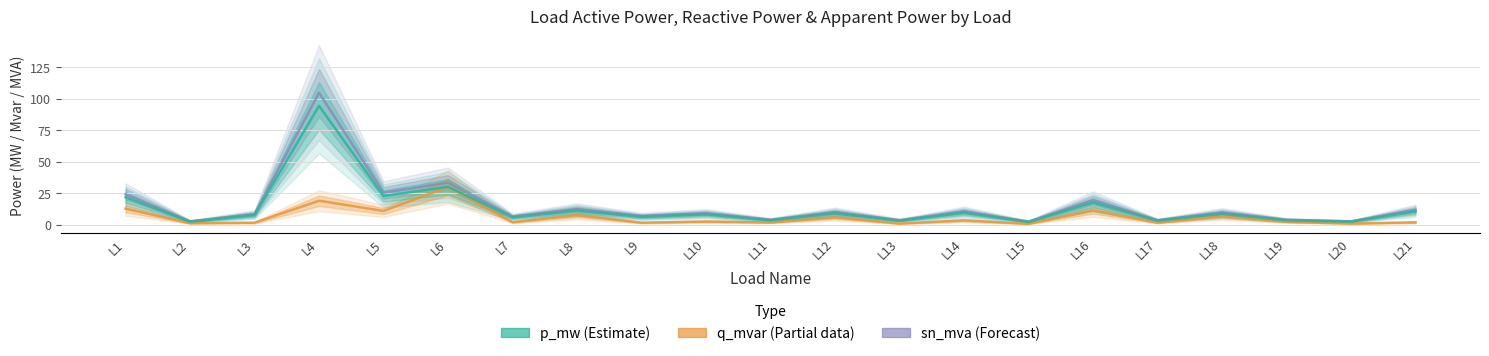

What is the maximum value for sn_mva (Forecast-style)?

104.7